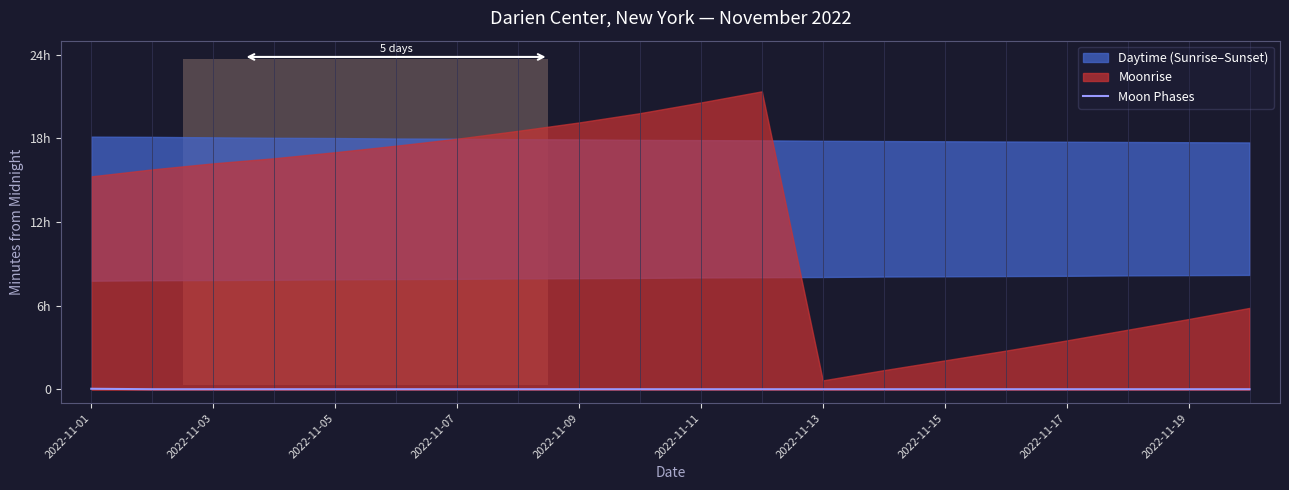

Is it true that the value at 19 is -1?

False